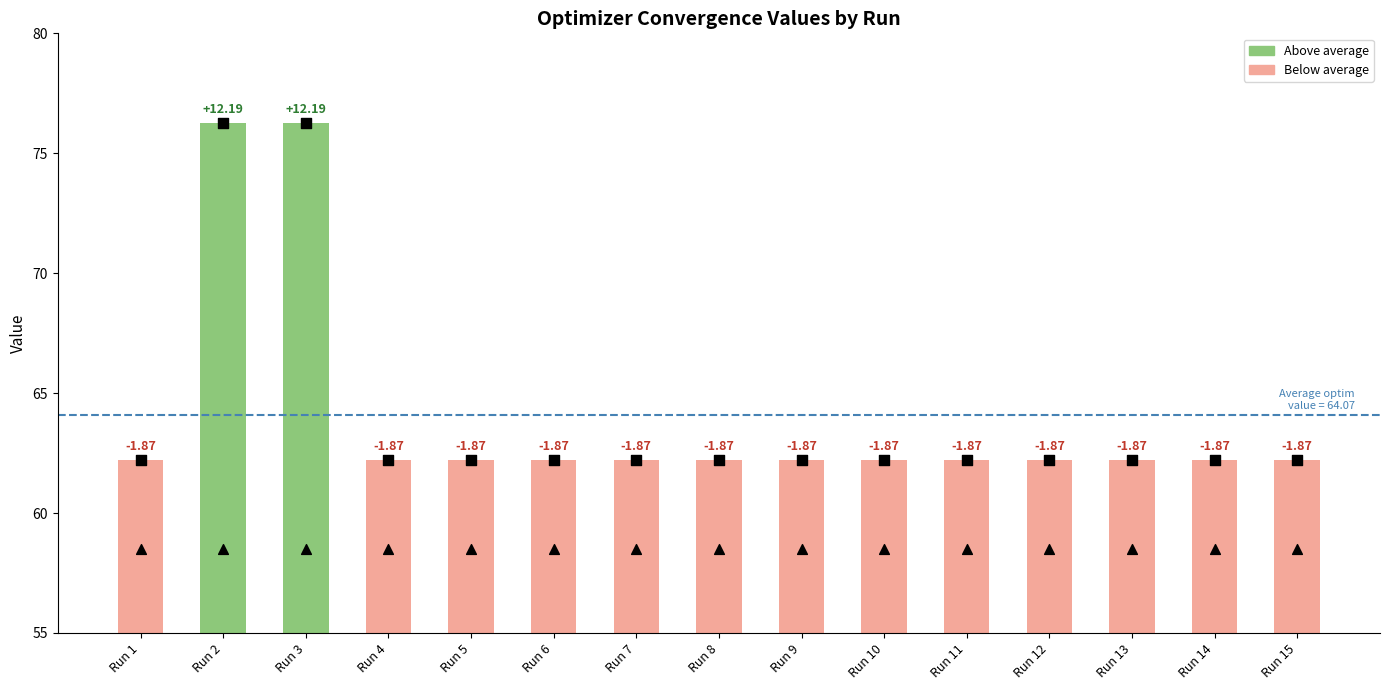

What is the total value across all series at Run 4?

124.4